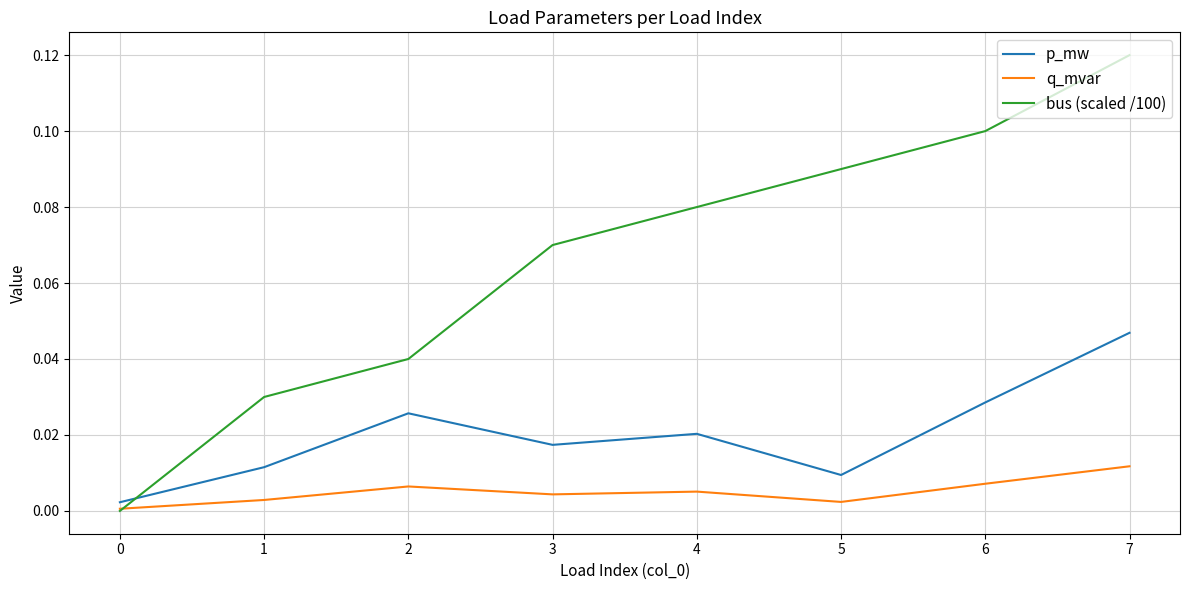

True or false: bus (scaled /100) has a value of 0.0 at 5.

False